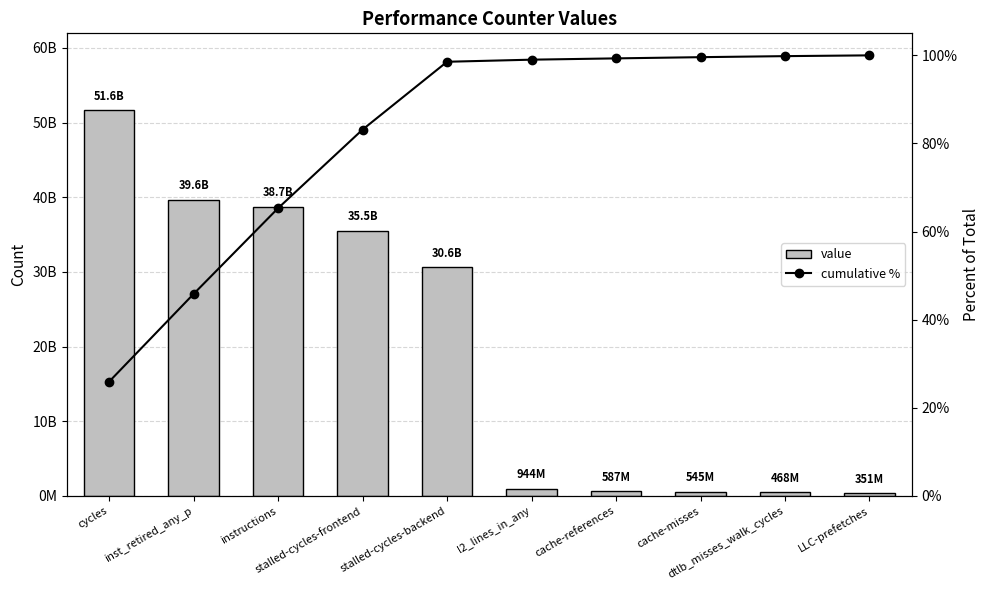

At cache-references, list the series in order from smallest to largest.

cumulative %, value